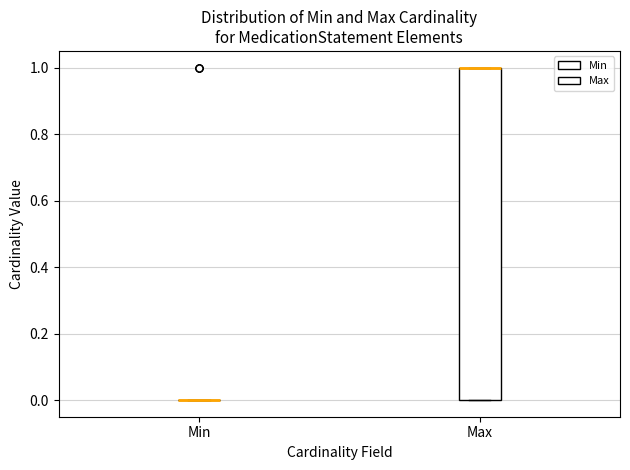

Reading left to right, transcribe this box plot: for each box, give where its median line is, the range the box spans, and where its two whiskers end, as read against the y-axis. The values are not printed on the chart, so give them approximately, as read against the axis.

Min: box collapsed to a line at 0, whiskers 0 to 0
Max: median 1 (drawn on the box's upper edge), box 0 to 1, whiskers 0 to 1